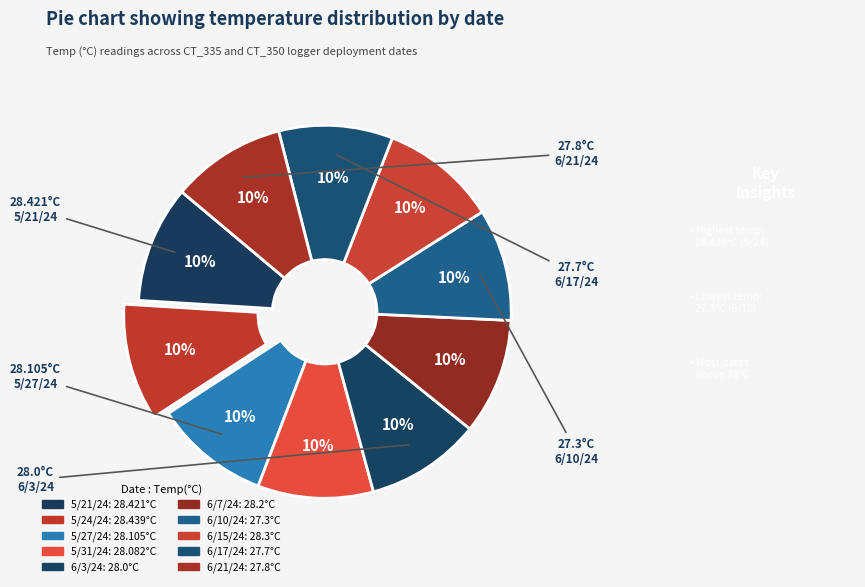

To the nearest percent, what percentage of the pie is 6/3/24?

10%